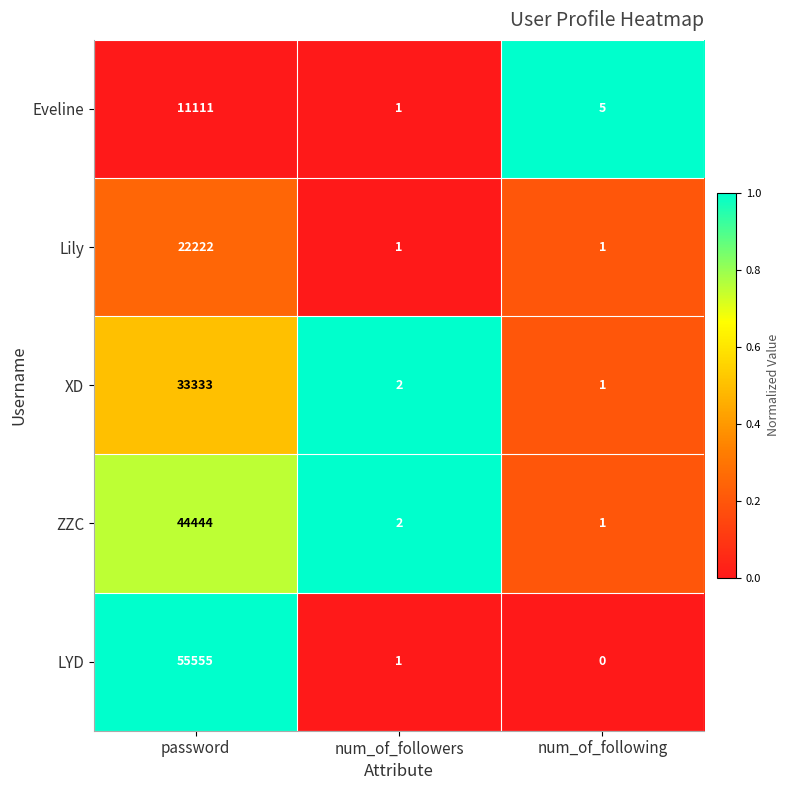

True or false: LYD has a value of 1 at num_of_followers.

True